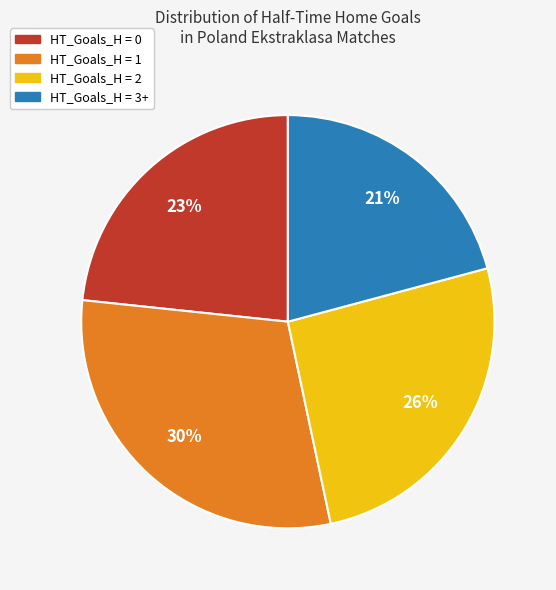

Between HT_Goals_H = 1 and HT_Goals_H = 3+, which is larger?

HT_Goals_H = 1